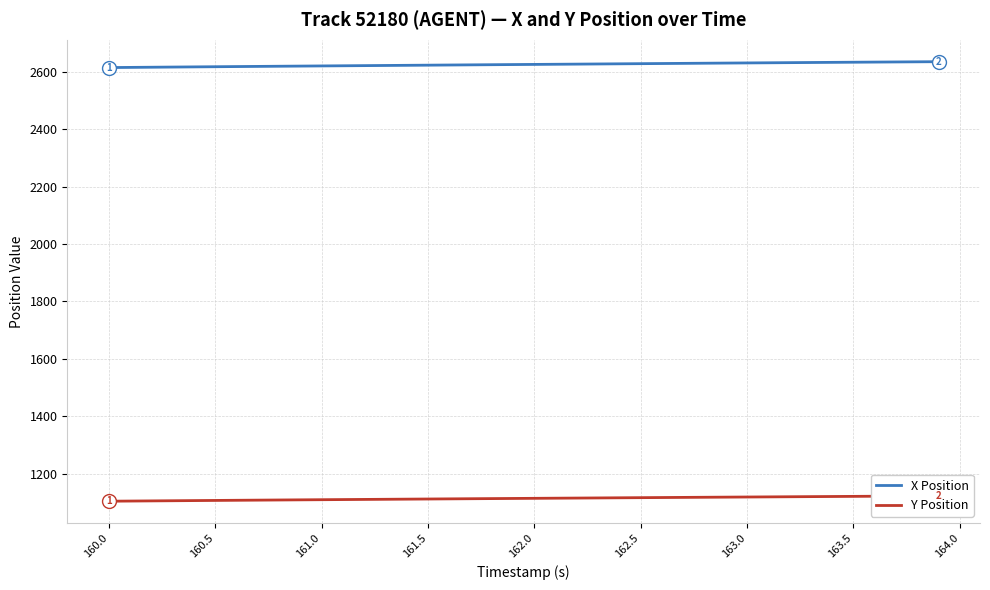

What is the difference between the second highest and minimum values in the Y Position series?

18.2